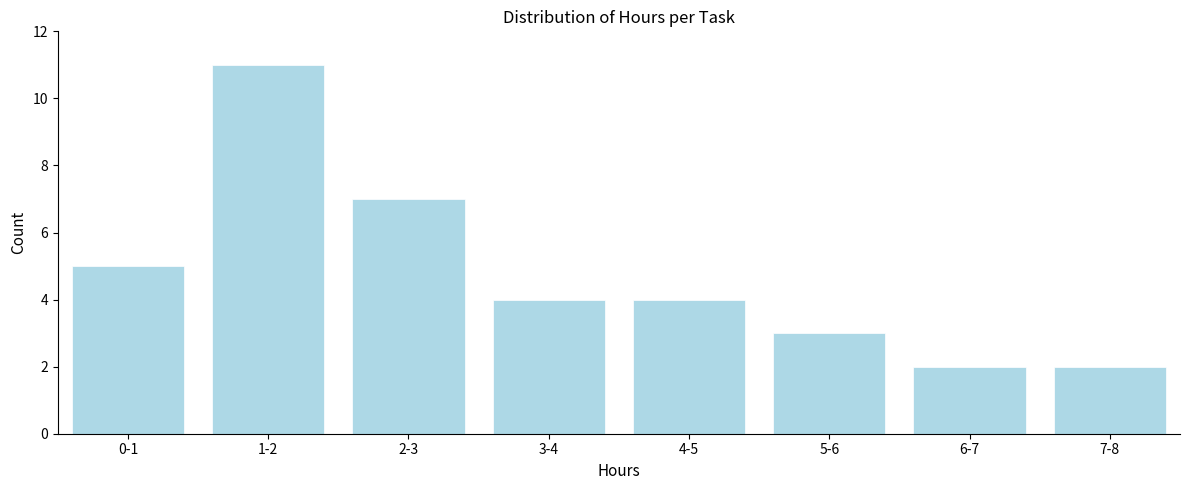

Reading left to right, what are all the values shown in this chart?

0-1=5	1-2=11	2-3=7	3-4=4	4-5=4	5-6=3	6-7=2	7-8=2